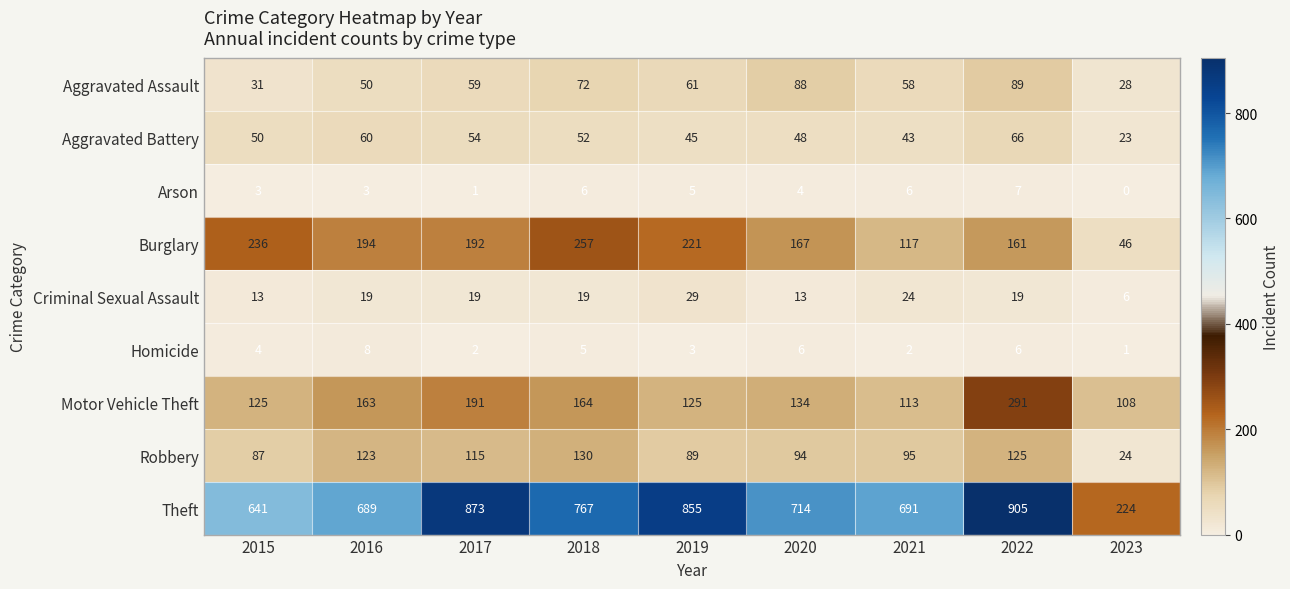

What is the sum of all Homicide values?

37